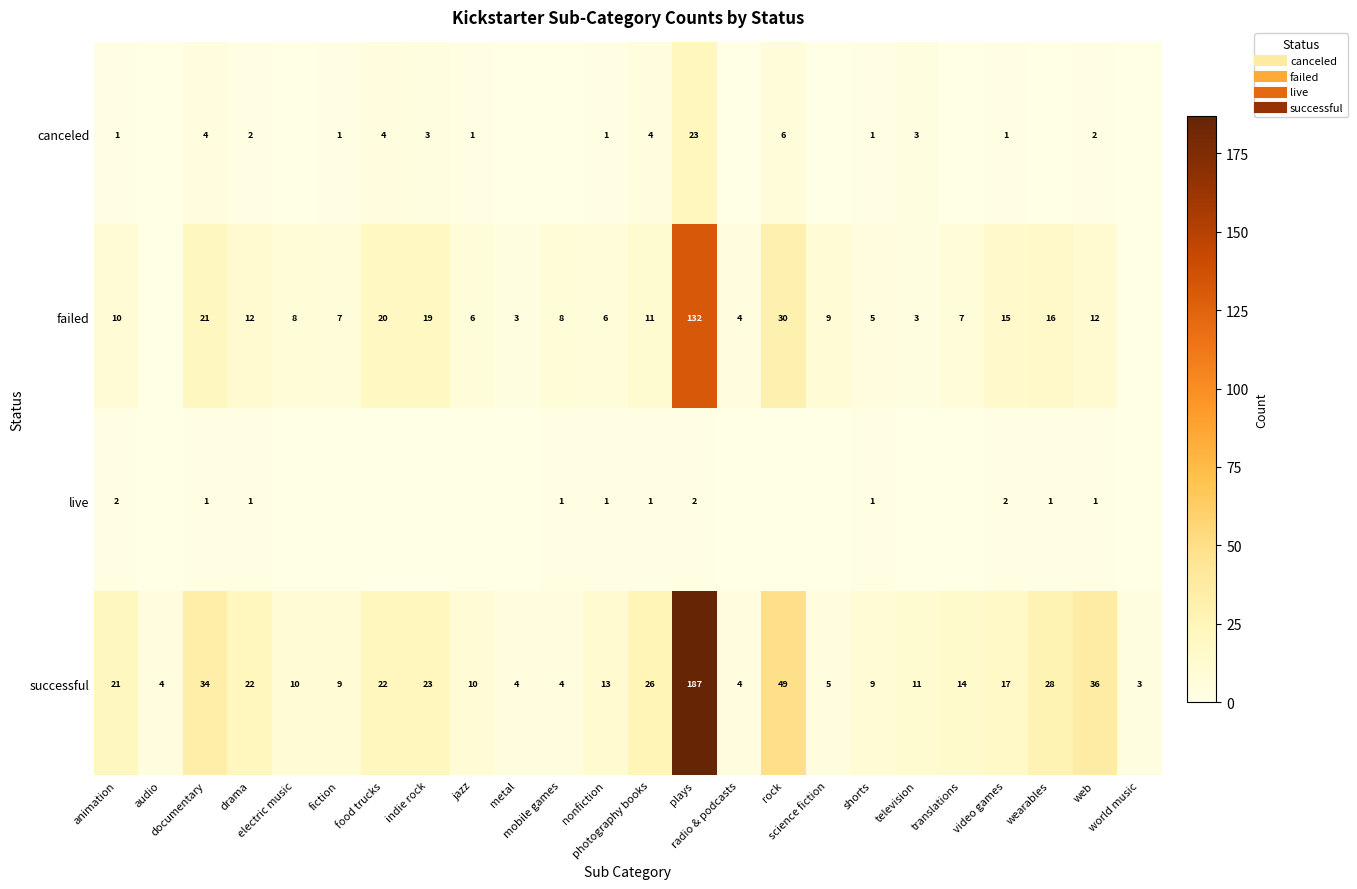

How many values in the successful series exceed 14?

11